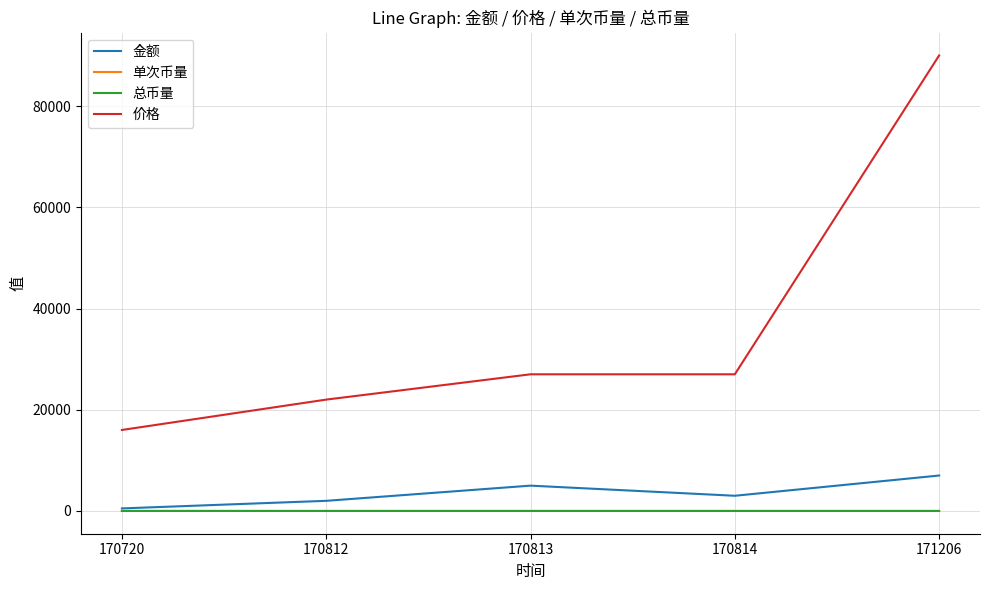

Is this an area chart (filled region under the line)?

No